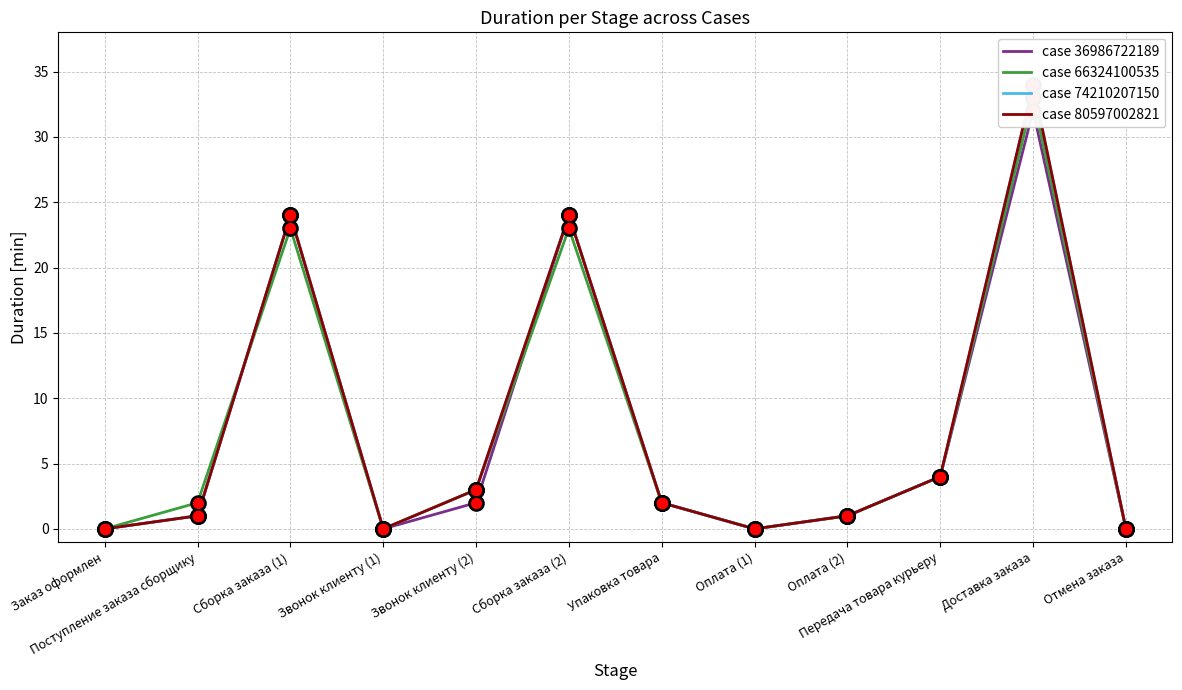

What are all the series names shown in the legend?

case 36986722189, case 66324100535, case 74210207150, case 80597002821